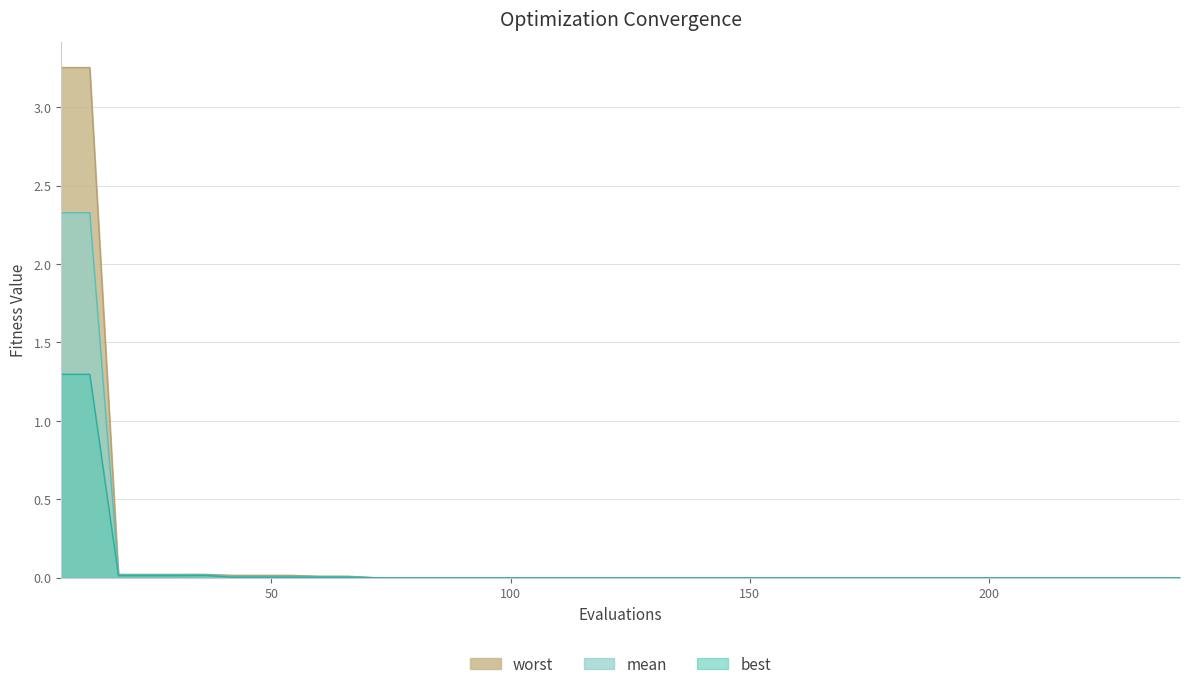

Reading left to right, what are all the values shown in this chart?

worst: 3.3	3.3	0.0	0.0	0.0	0.0	0.0	0.0	0.0	0.0	0.0	0.0	0.0	0.0	0.0	0.0	0.0	0.0	0.0	0.0	0.0	0.0	0.0	0.0	0.0	0.0	0.0	0.0	0.0	0.0	0.0	0.0	0.0	0.0	0.0	0.0	0.0	0.0	0.0	0.0
mean: 2.3	2.3	0.0	0.0	0.0	0.0	0.0	0.0	0.0	0.0	0.0	0.0	0.0	0.0	0.0	0.0	0.0	0.0	0.0	0.0	0.0	0.0	0.0	0.0	0.0	0.0	0.0	0.0	0.0	0.0	0.0	0.0	0.0	0.0	0.0	0.0	0.0	0.0	0.0	0.0
best: 1.3	1.3	0.0	0.0	0.0	0.0	0.0	0.0	0.0	0.0	0.0	0.0	0.0	0.0	0.0	0.0	0.0	0.0	0.0	0.0	0.0	0.0	0.0	0.0	0.0	0.0	0.0	0.0	0.0	0.0	0.0	0.0	0.0	0.0	0.0	0.0	0.0	0.0	0.0	0.0